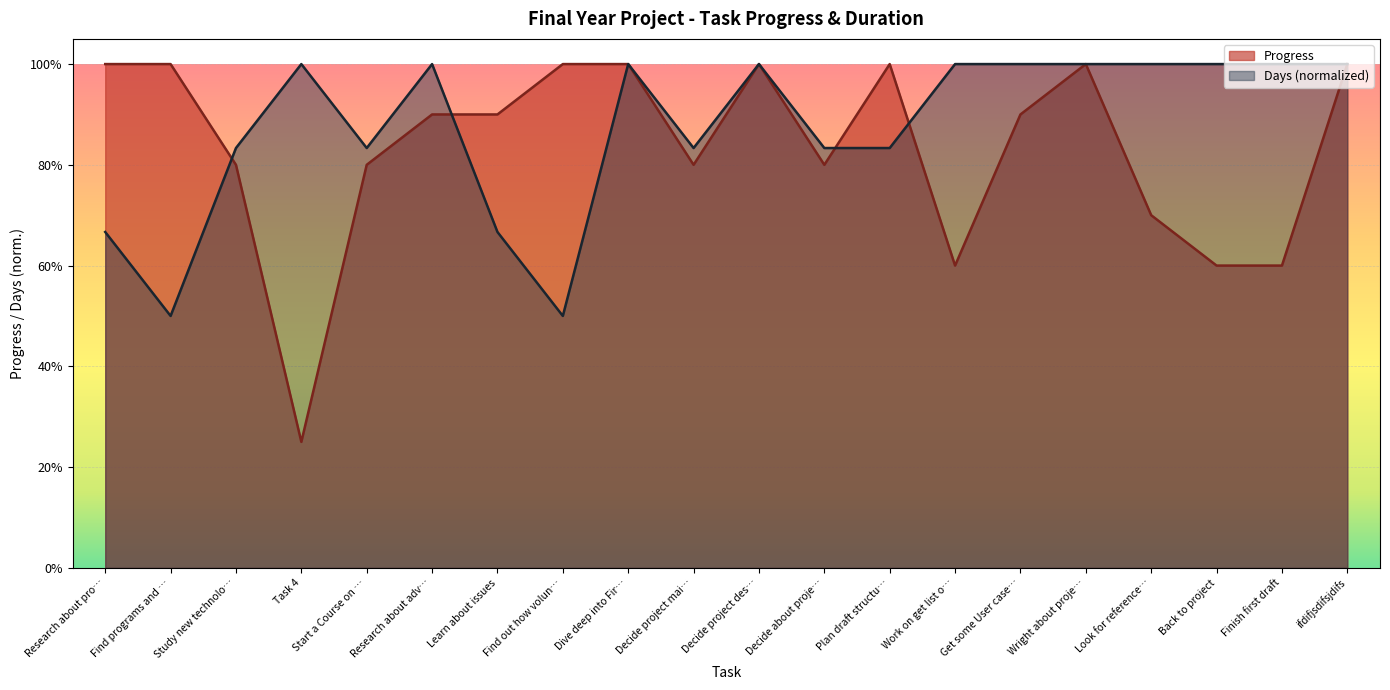

What are all the series names shown in the legend?

Progress, Days